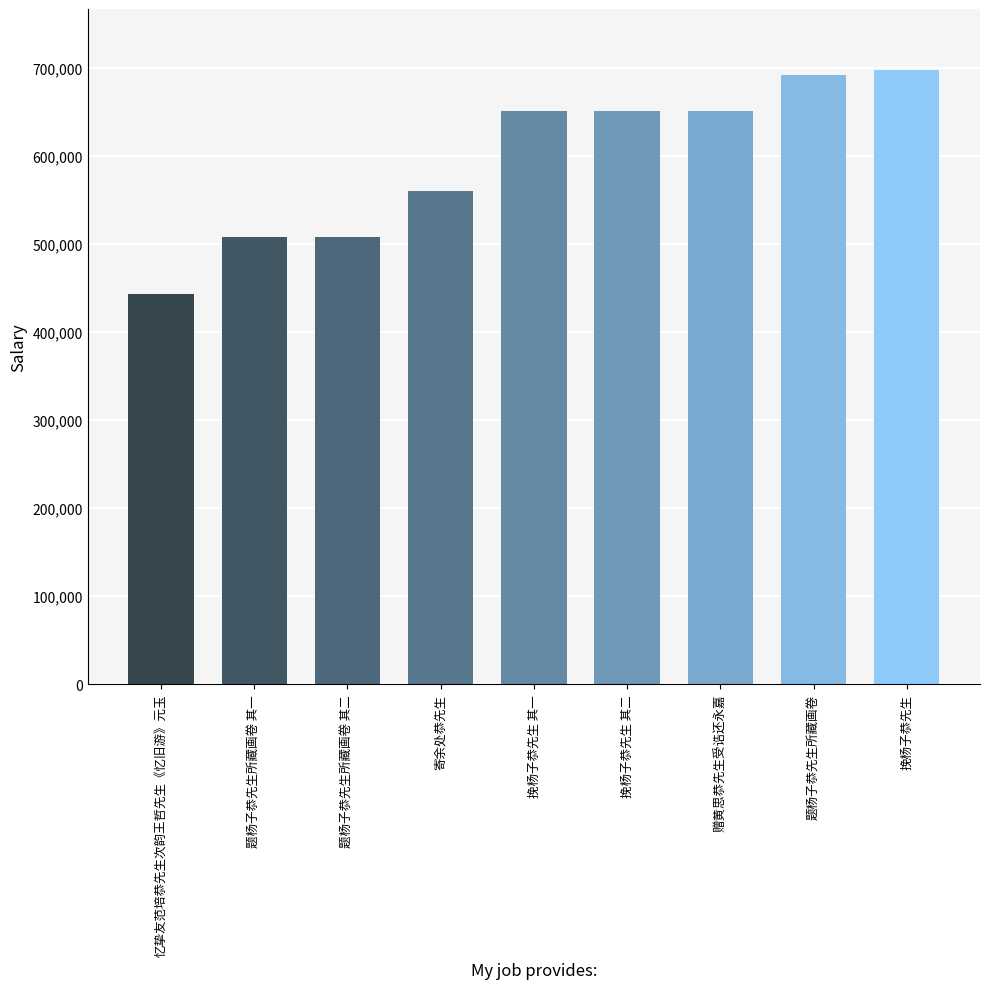

What value does the data have at 寄余处恭先生, to the nearest 10?

560060